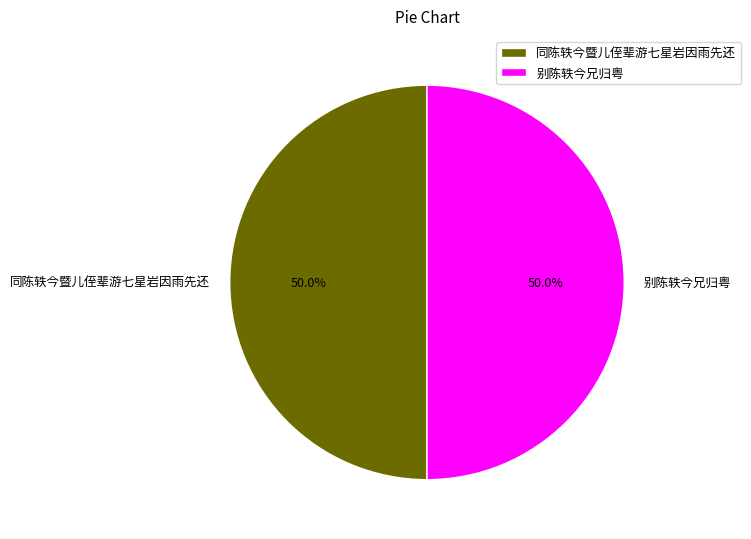

How many slices are in this pie chart?

2